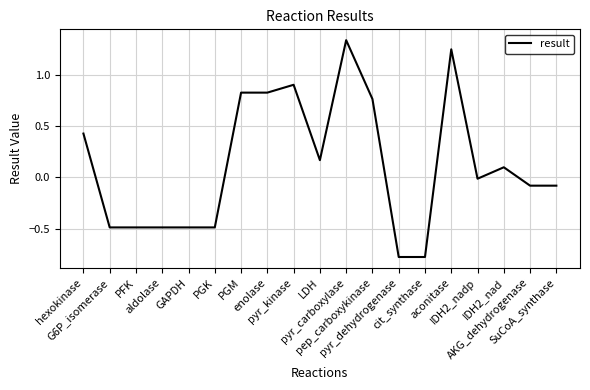

Which has a higher value, enolase or AKG_dehydrogenase?

enolase